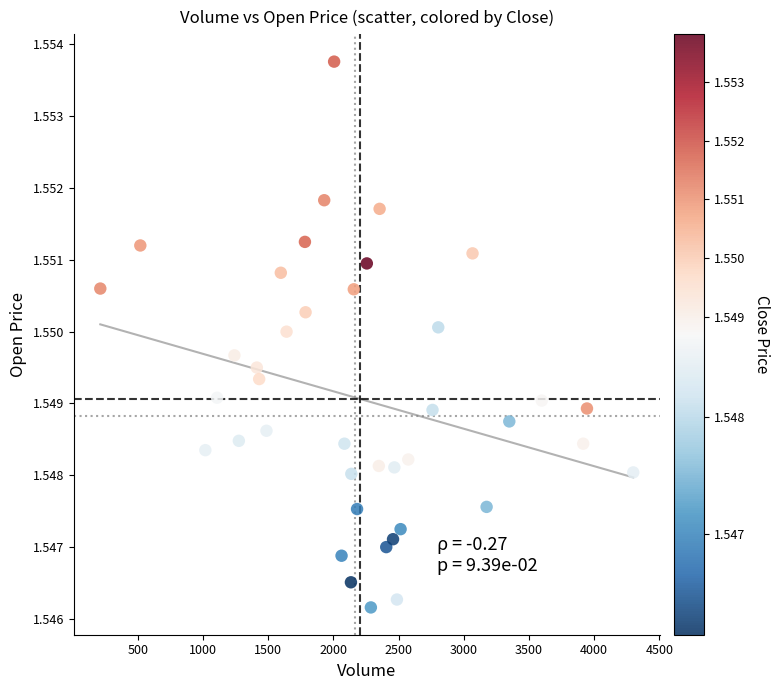

What is the range of X values (max minus min)?

4089.0